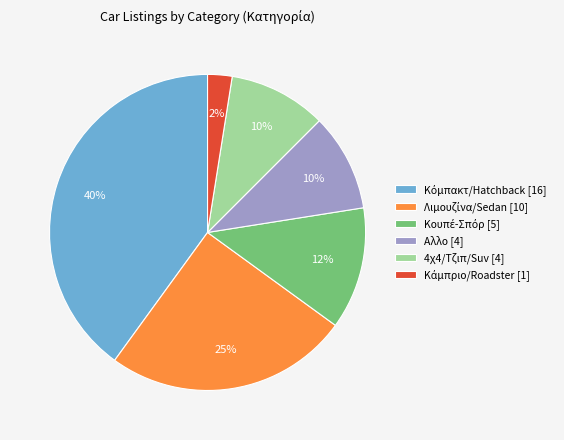

Is it true that Αλλο [4] is 10% of the pie?

True